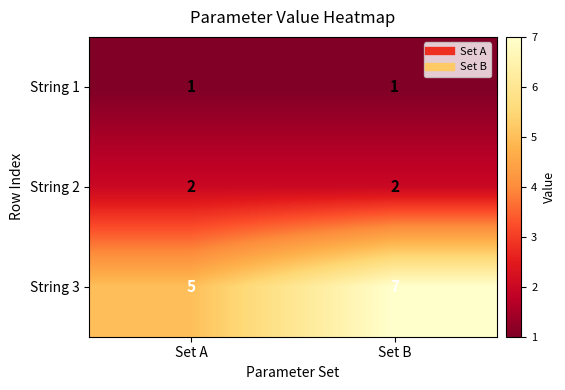

At which category does the chart reach its peak across all series?

Set B